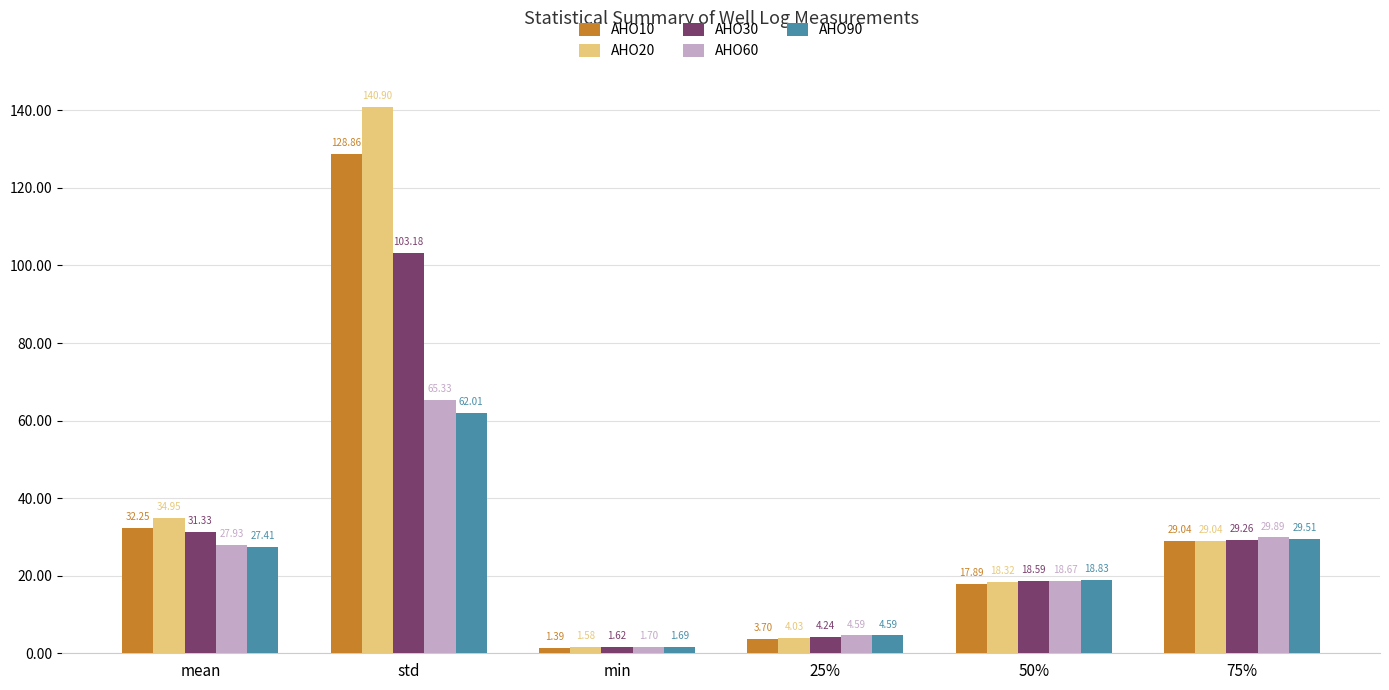

At how many categories does at least one series exceed 129?

1